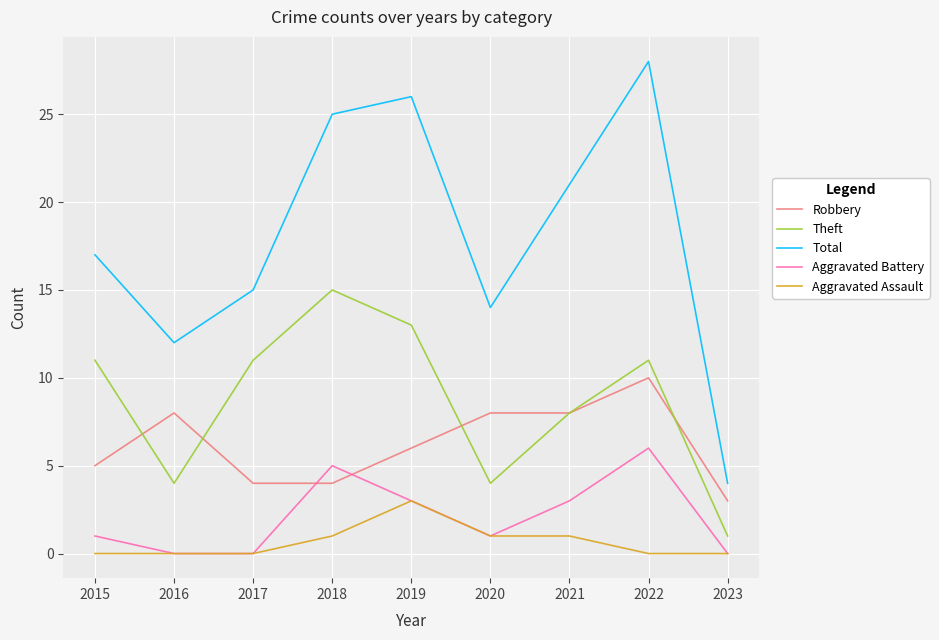

Which series has the widest spread of values?

Total